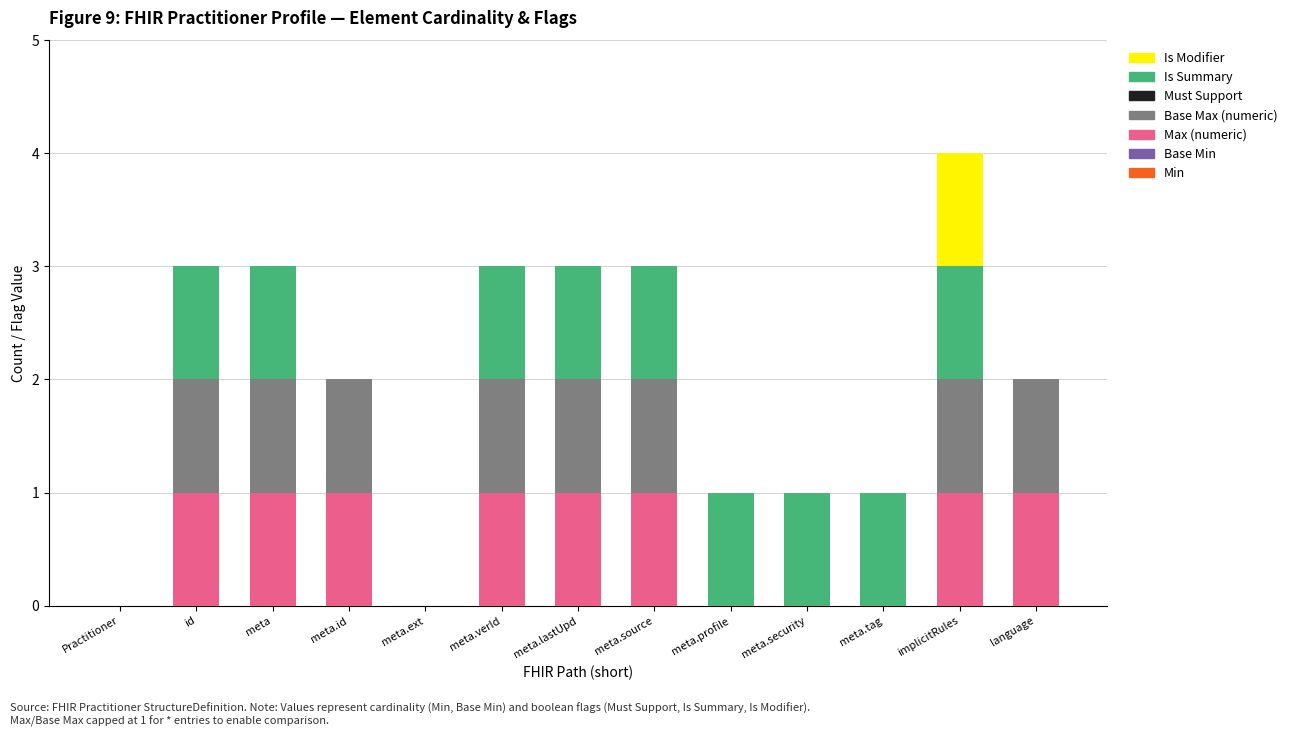

At which category is the sum across all series the highest?

implicitRules